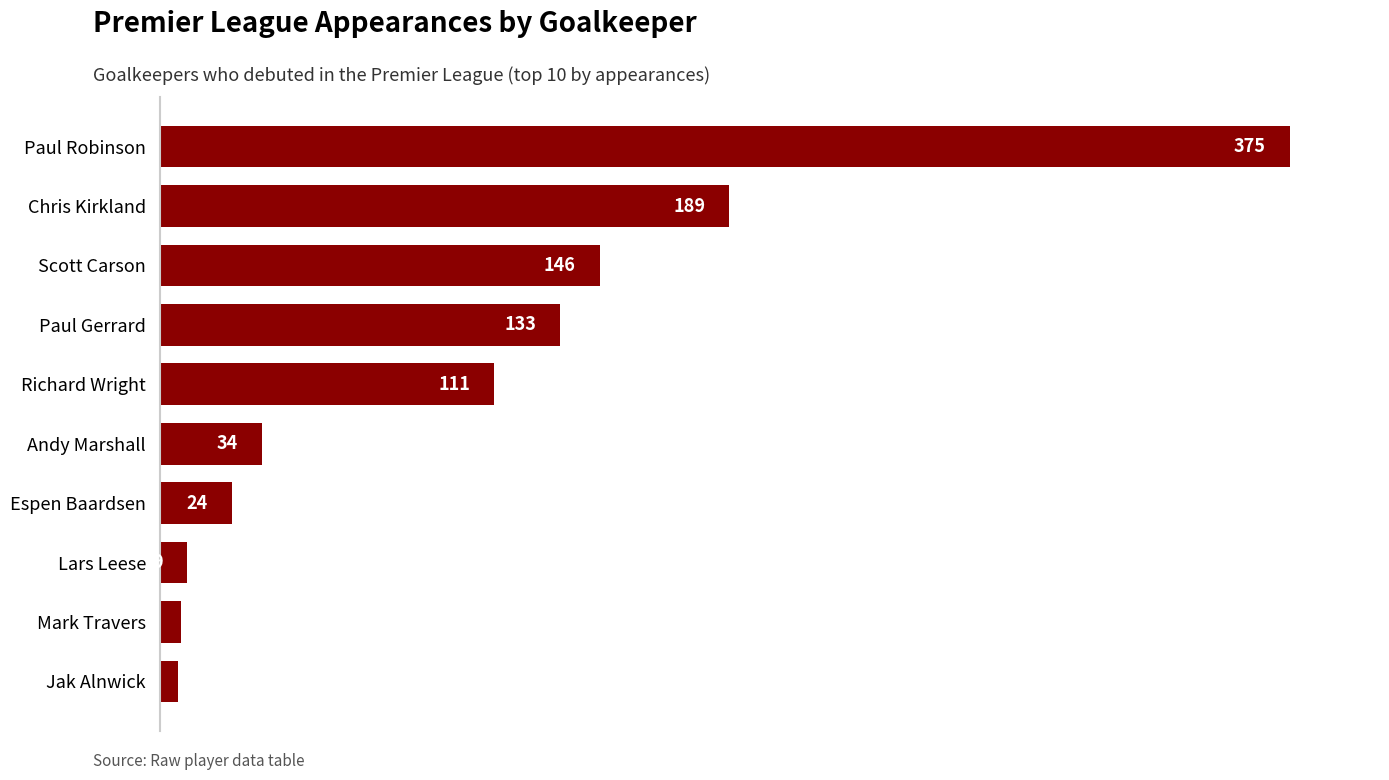

How many bars are there in total?

10